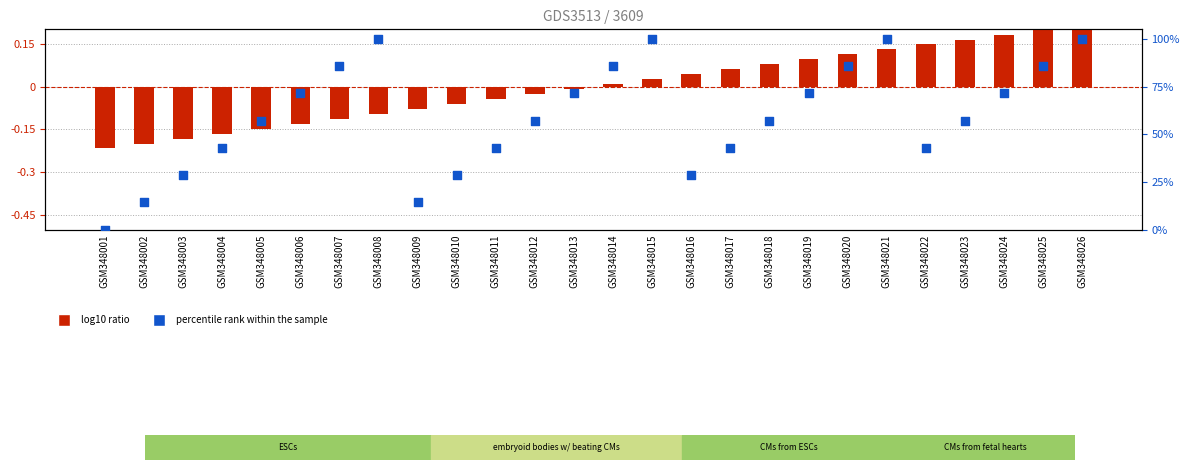

Which series has the largest total across all categories?

percentile rank within the sample